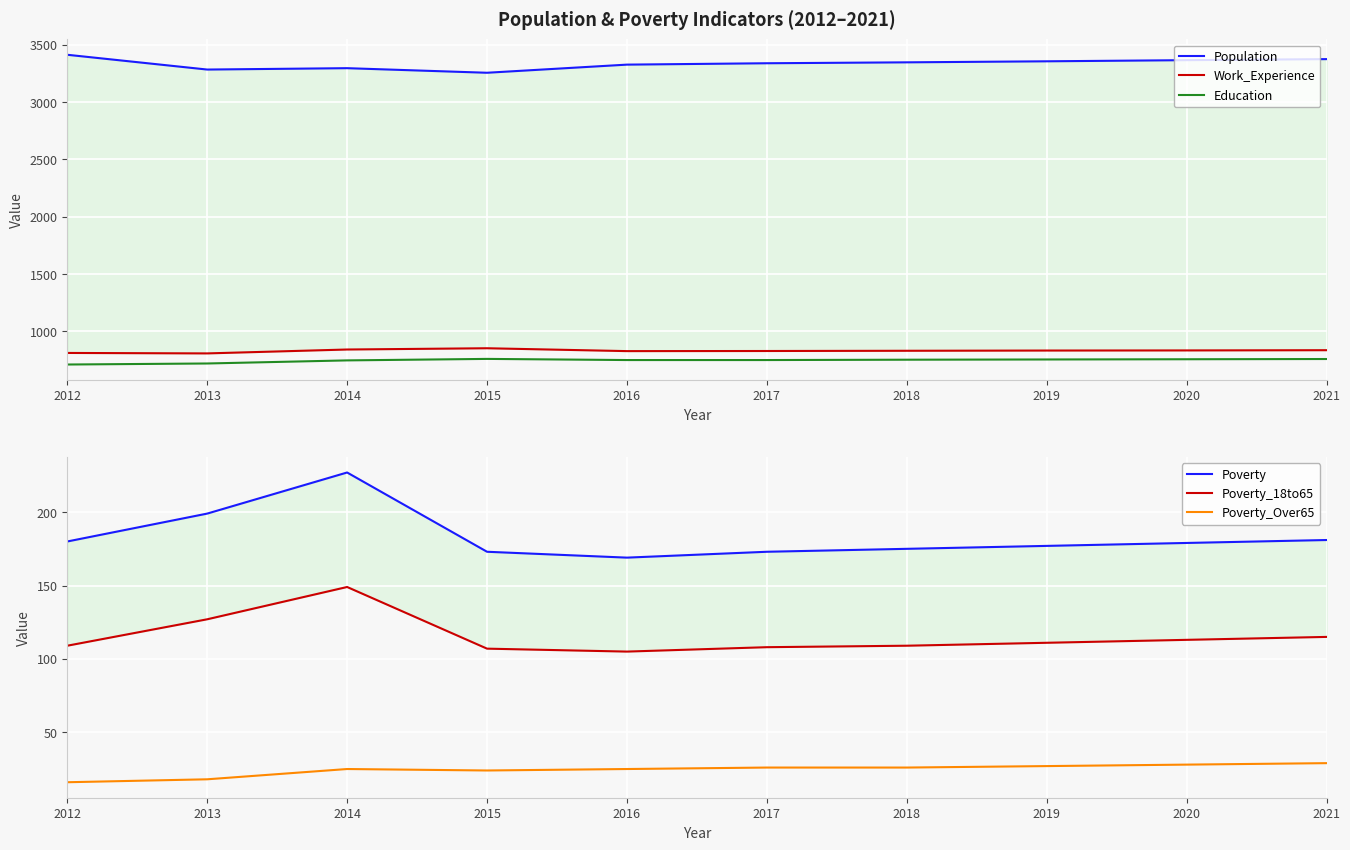

How many values in the Poverty_18to65 series are below 111?

5